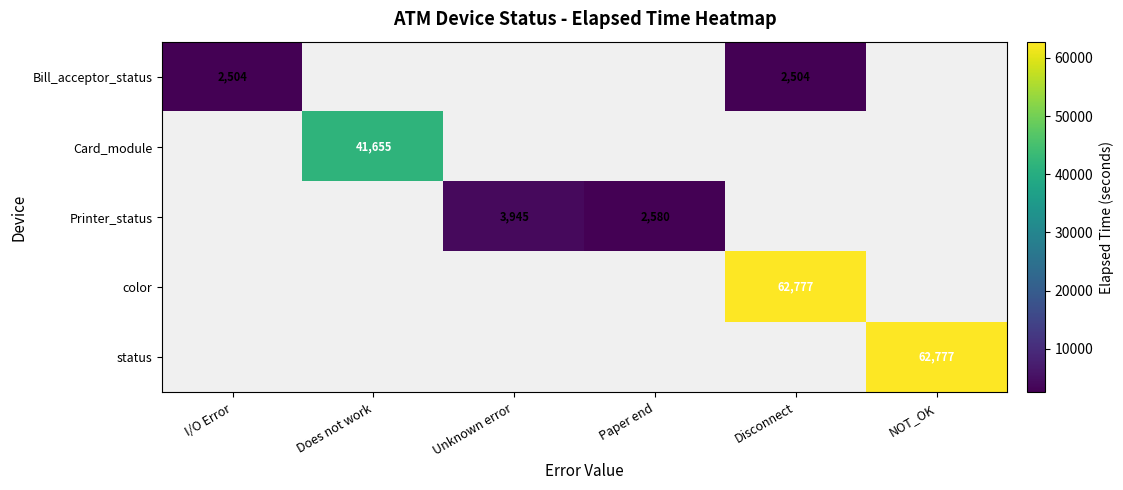

Is the value of status at NOT_OK greater than the value of Bill_acceptor_status at I/O Error?

Yes